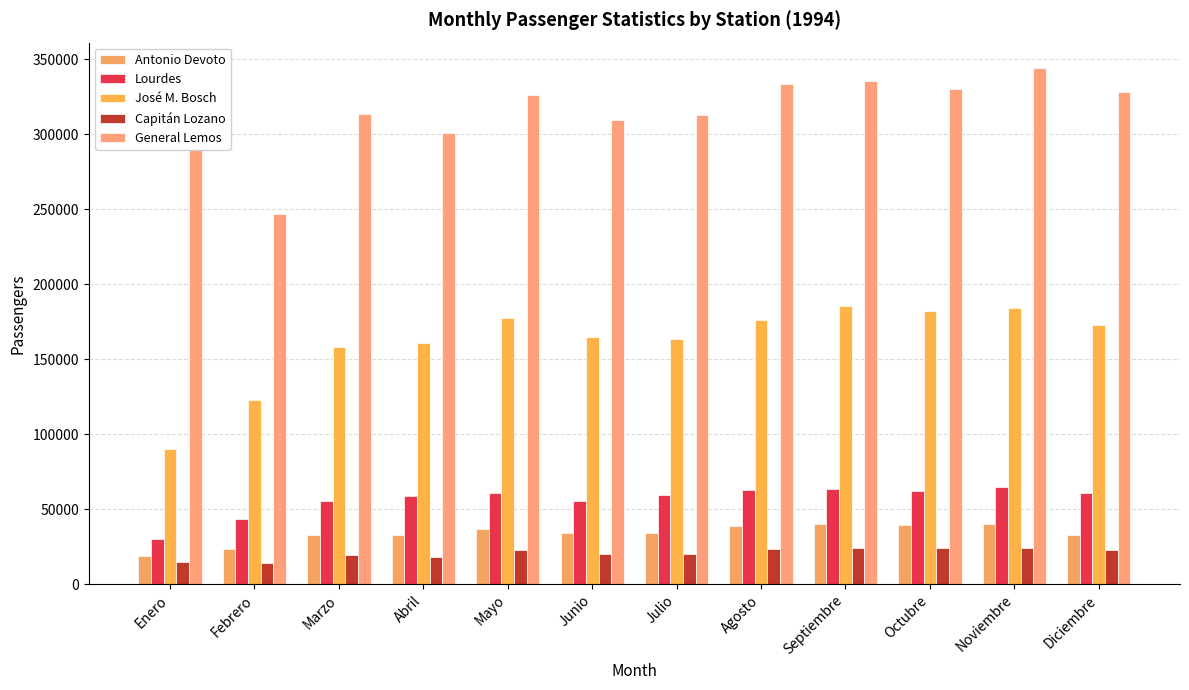

Which has a higher value, Mayo or Junio?

Mayo